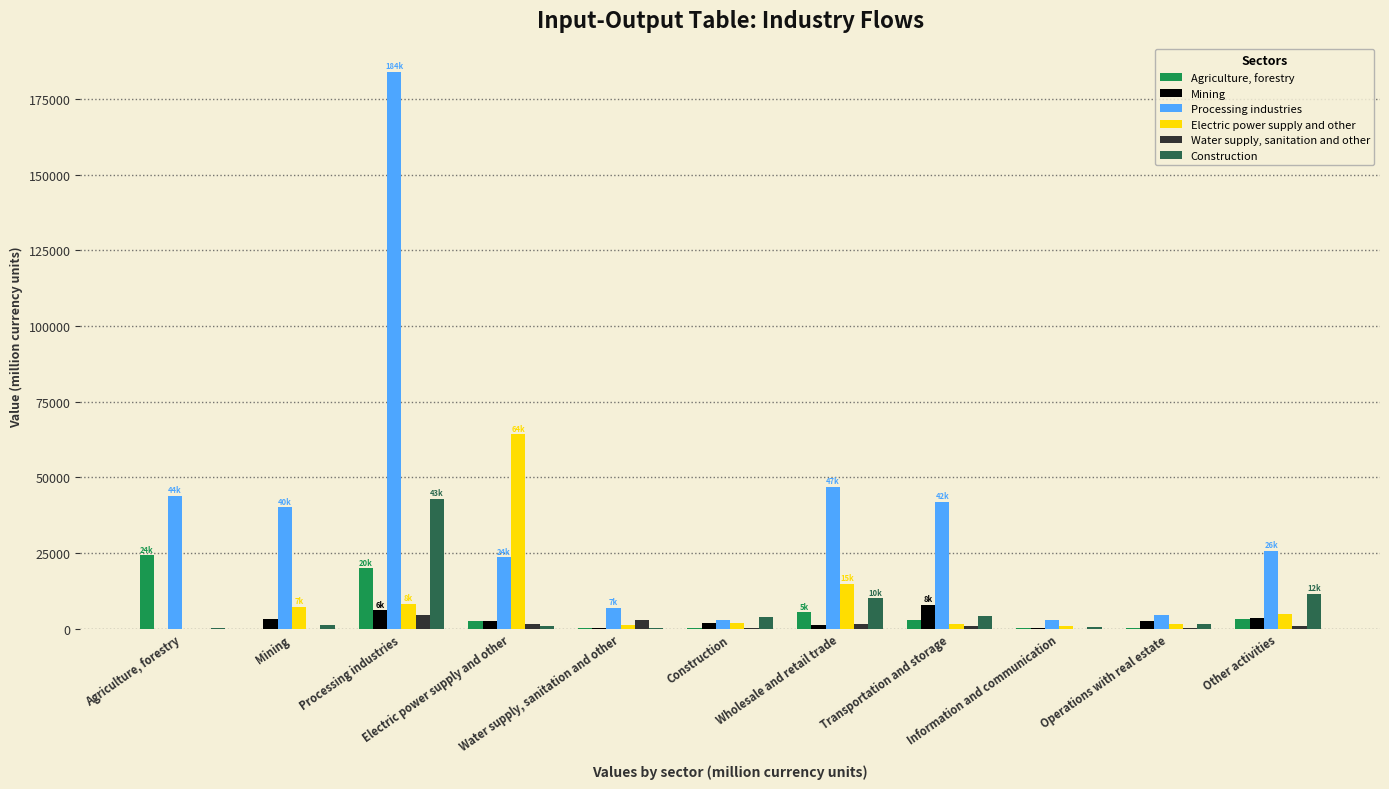

Which series has the largest total across all categories?

Processing industries